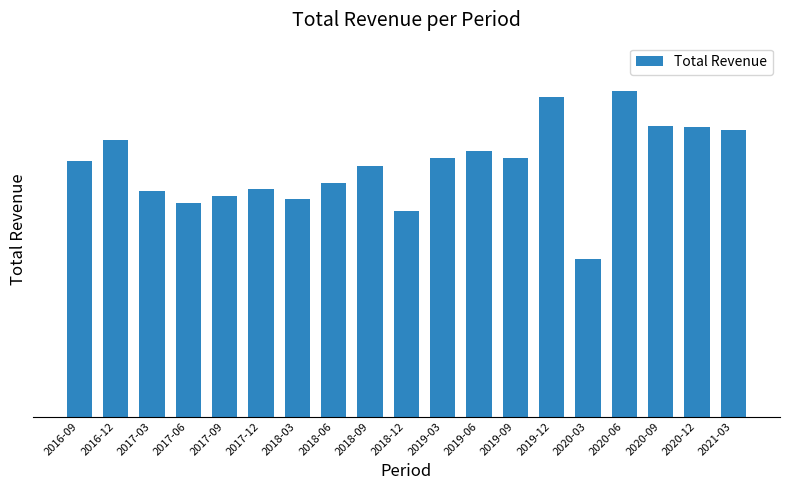

True or false: the data shows 103760 at 2020-09.

False